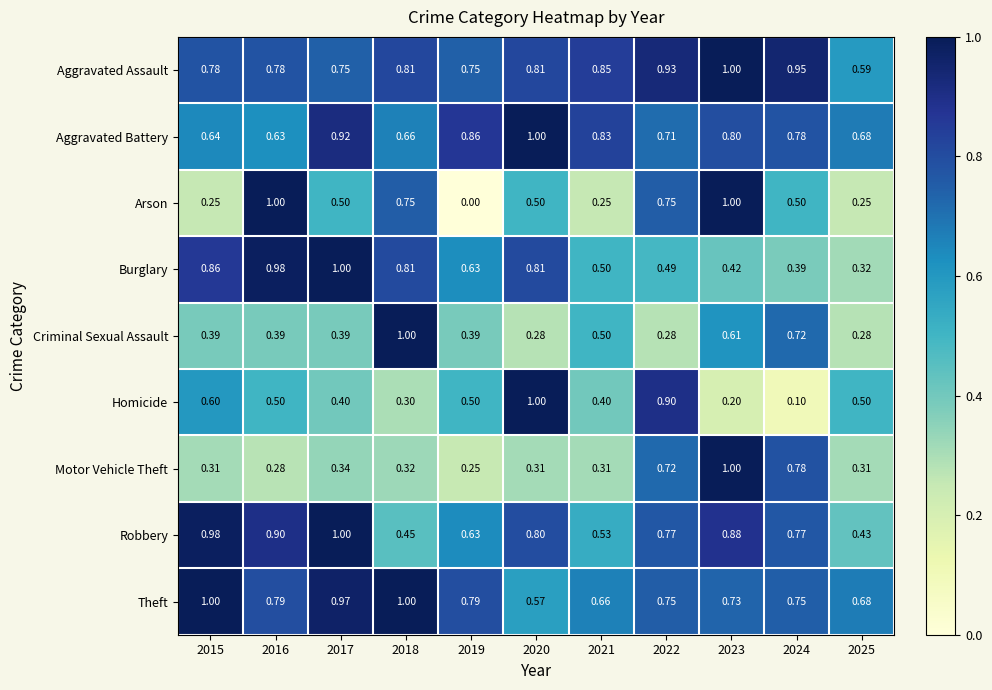

At how many categories does at least one series exceed 0?

11